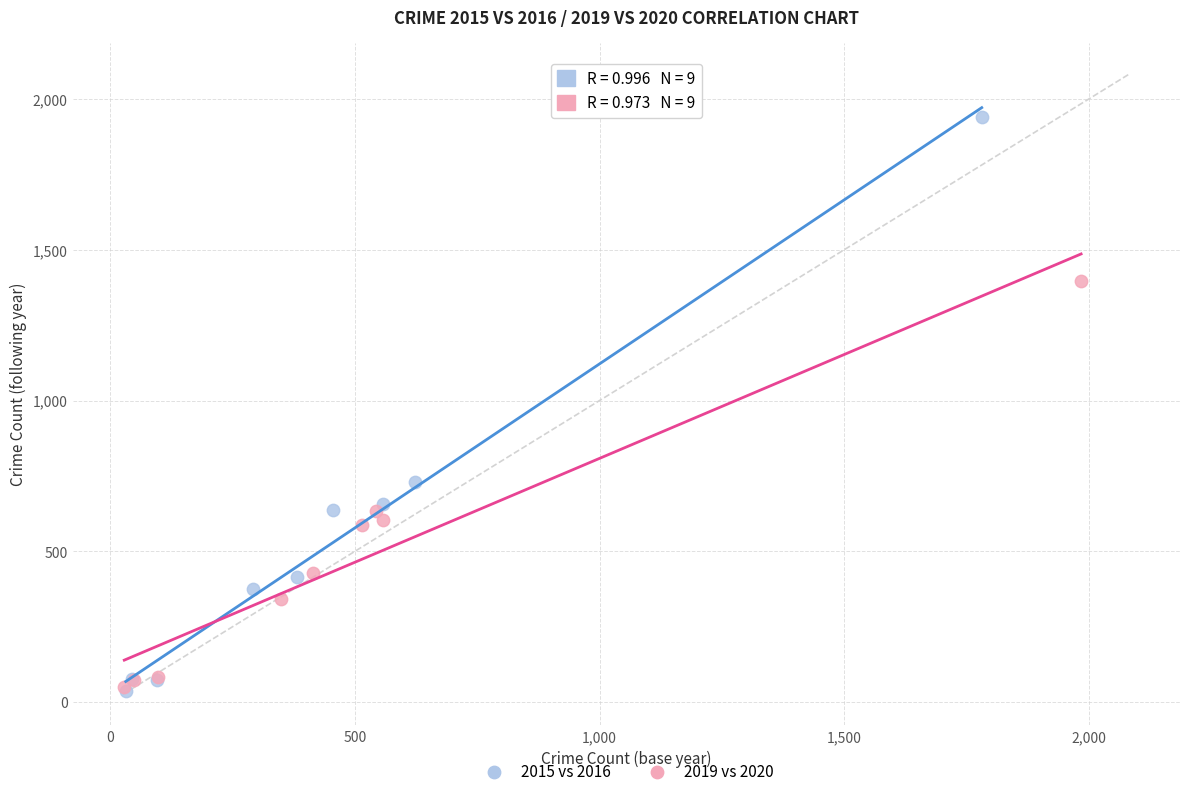

Which series contains the highest Y value?

2015 vs 2016